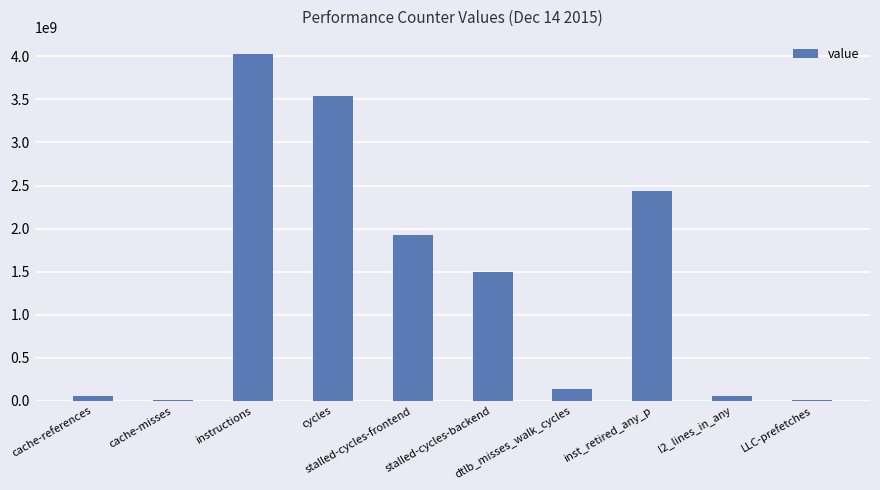

What is the maximum value shown in the chart?

4025386565